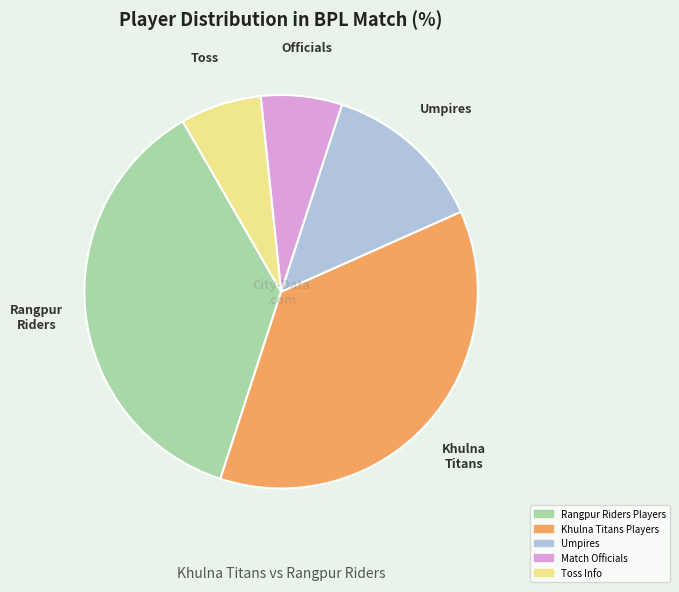

Does Toss Info account for over 50% of the chart?

No